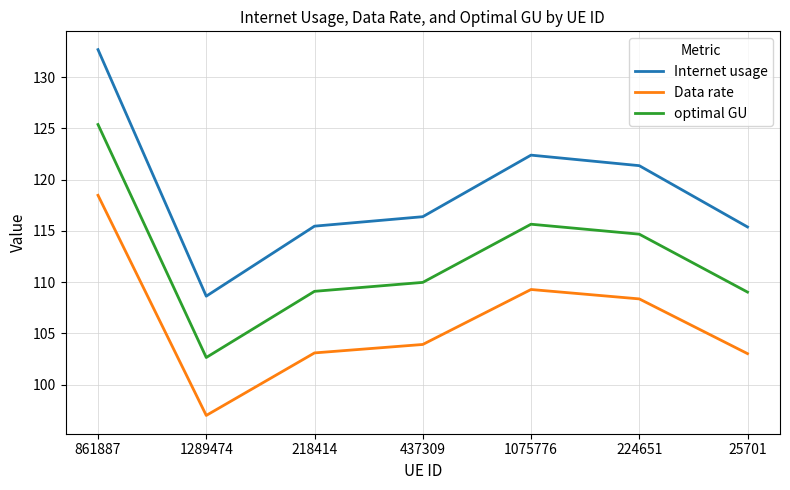

What position from the right is 25701?

1